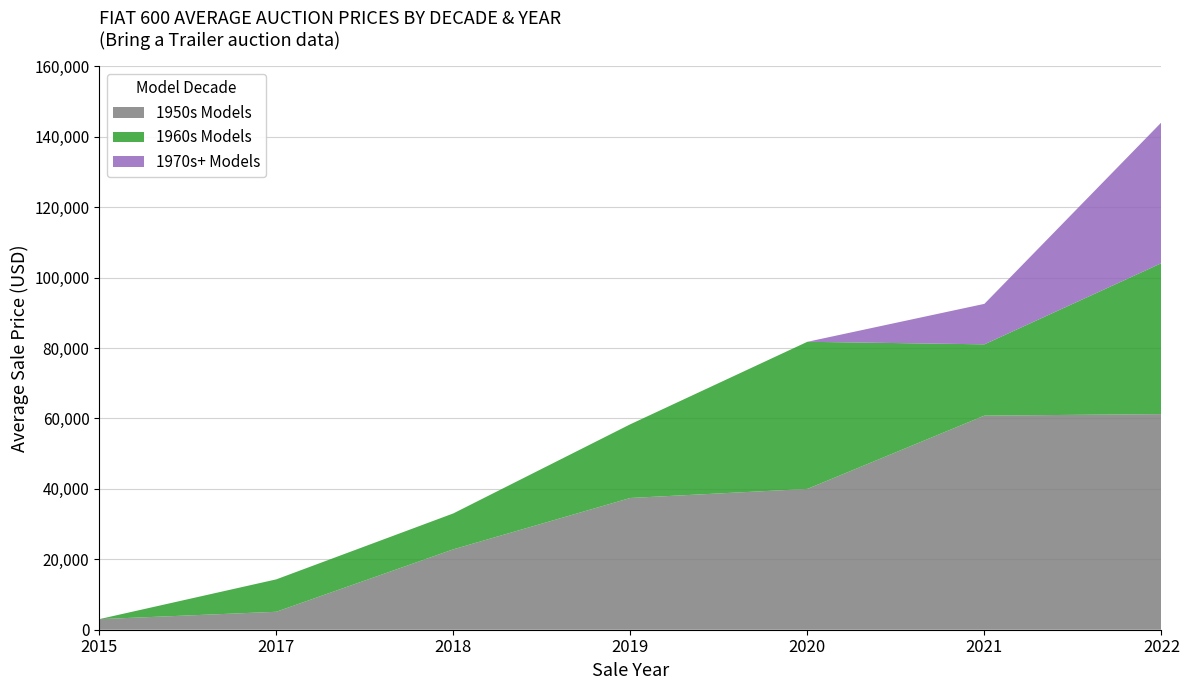

What is the total value across all series at 2018?

33033.3